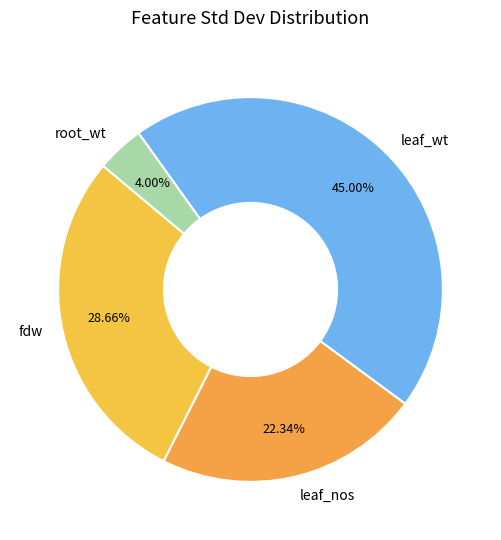

Is it true that root_wt is 4% of the pie?

True